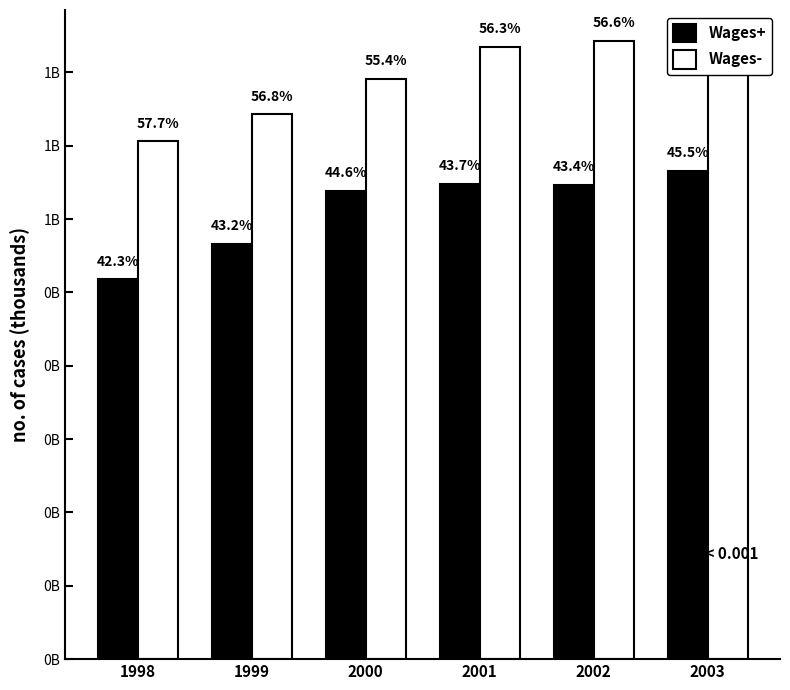

What is the total value across all series at 2000?

1429939158